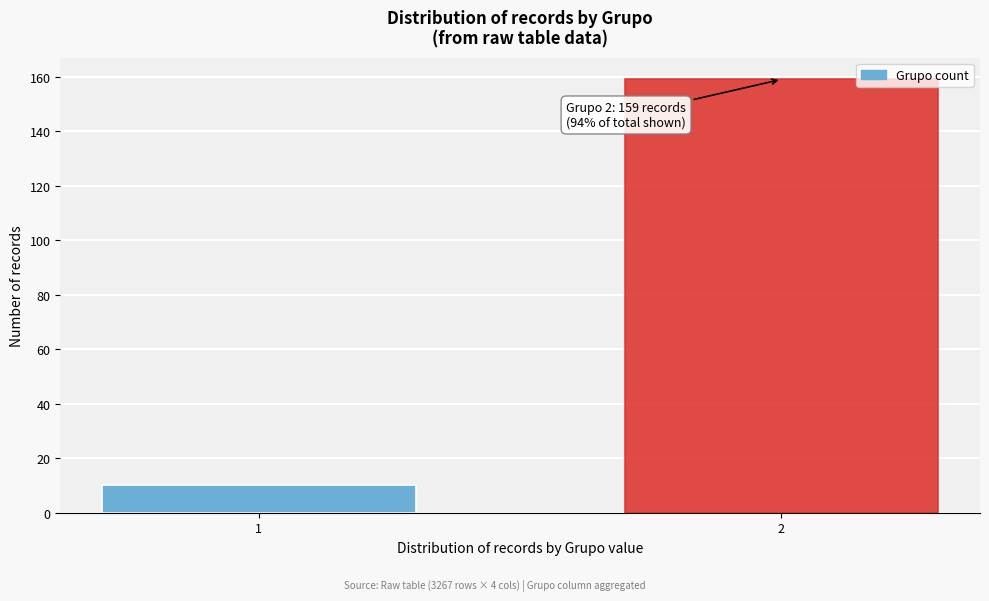

Reading right to left, extract all data points from this chart.

159	10